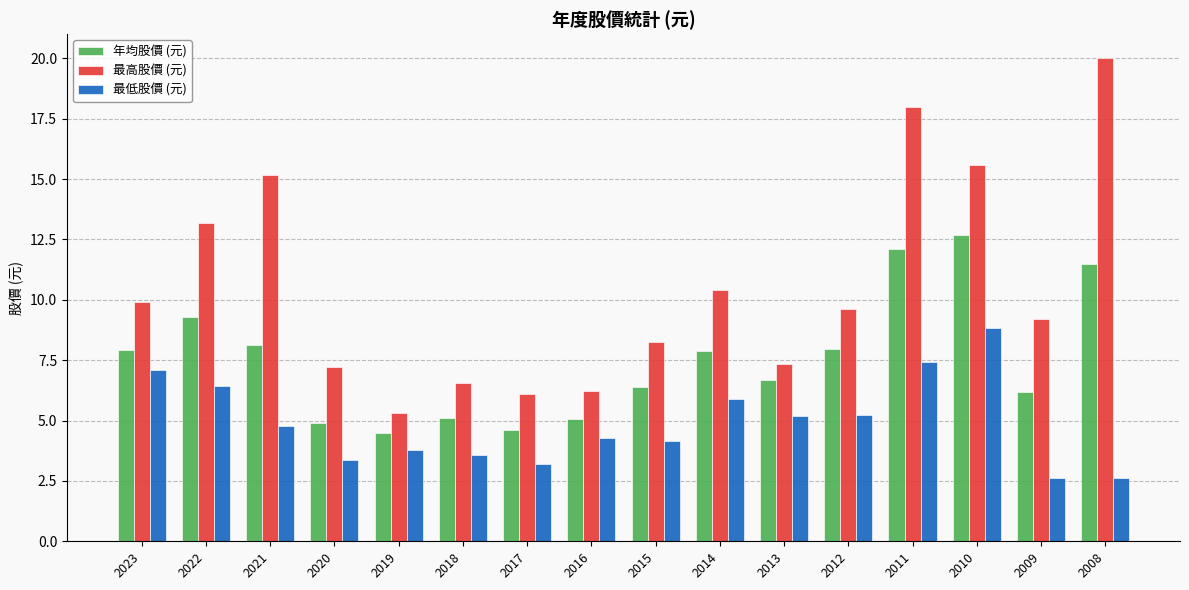

What is the greatest value displayed?

20.0